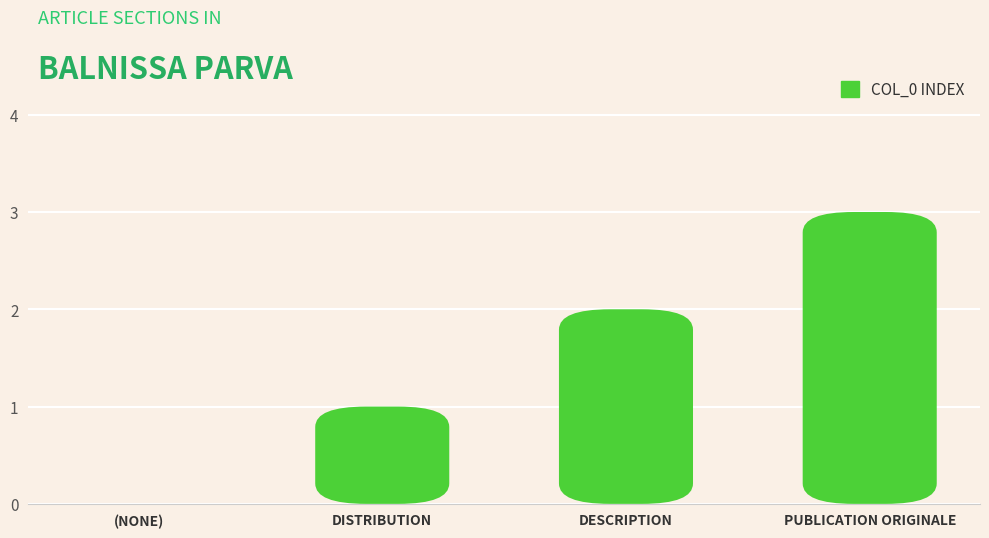

What is the label of the 4th bar from the left?

PUBLICATION ORIGINALE